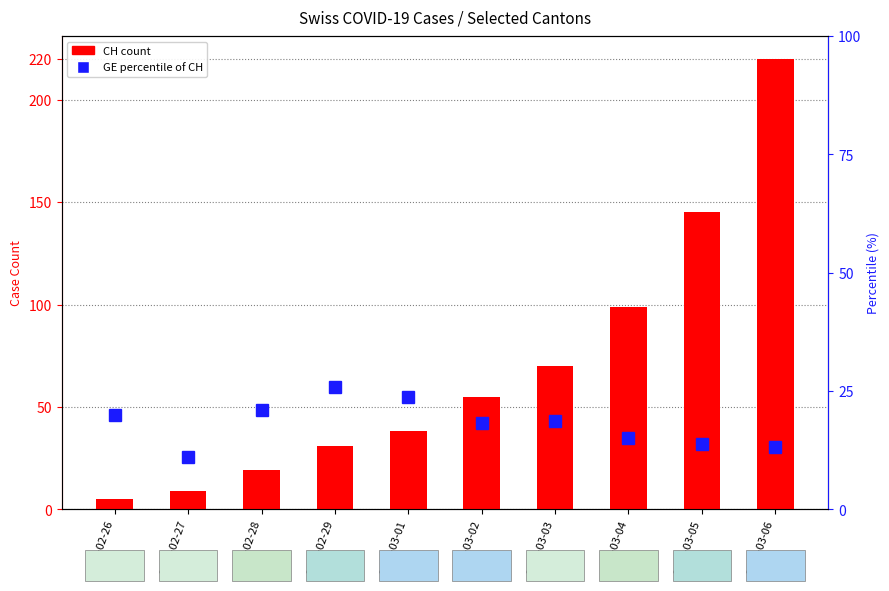

How many data points in CH (total) are less than 55?

5